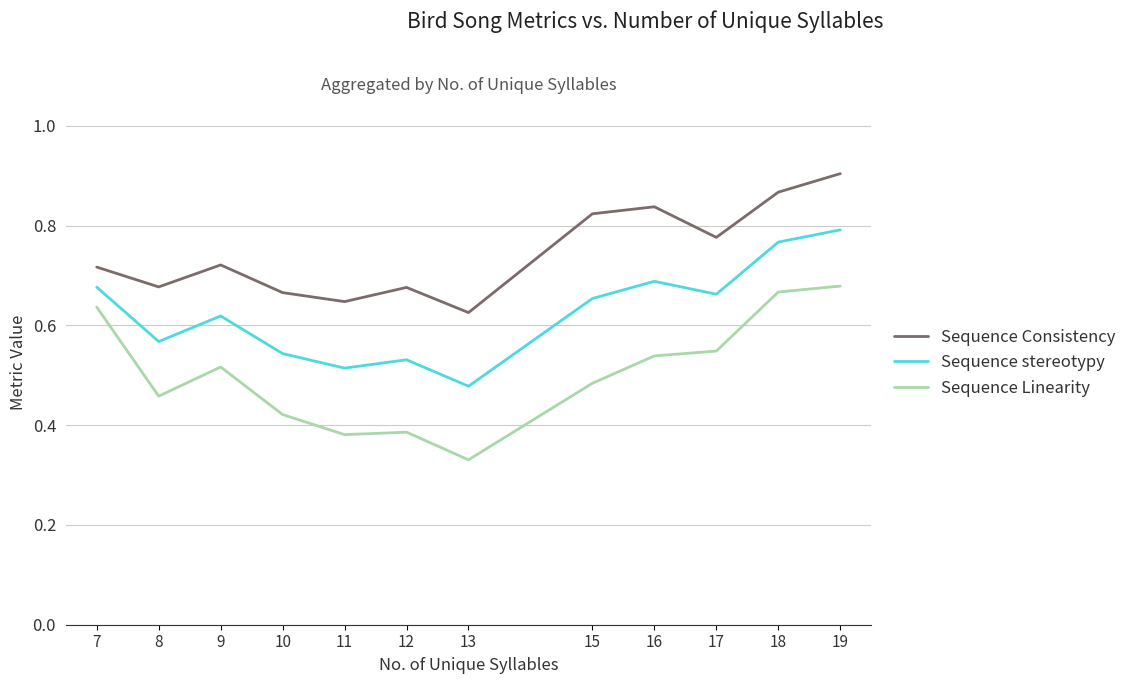

At which category does Sequence stereotypy reach its first local peak?

9